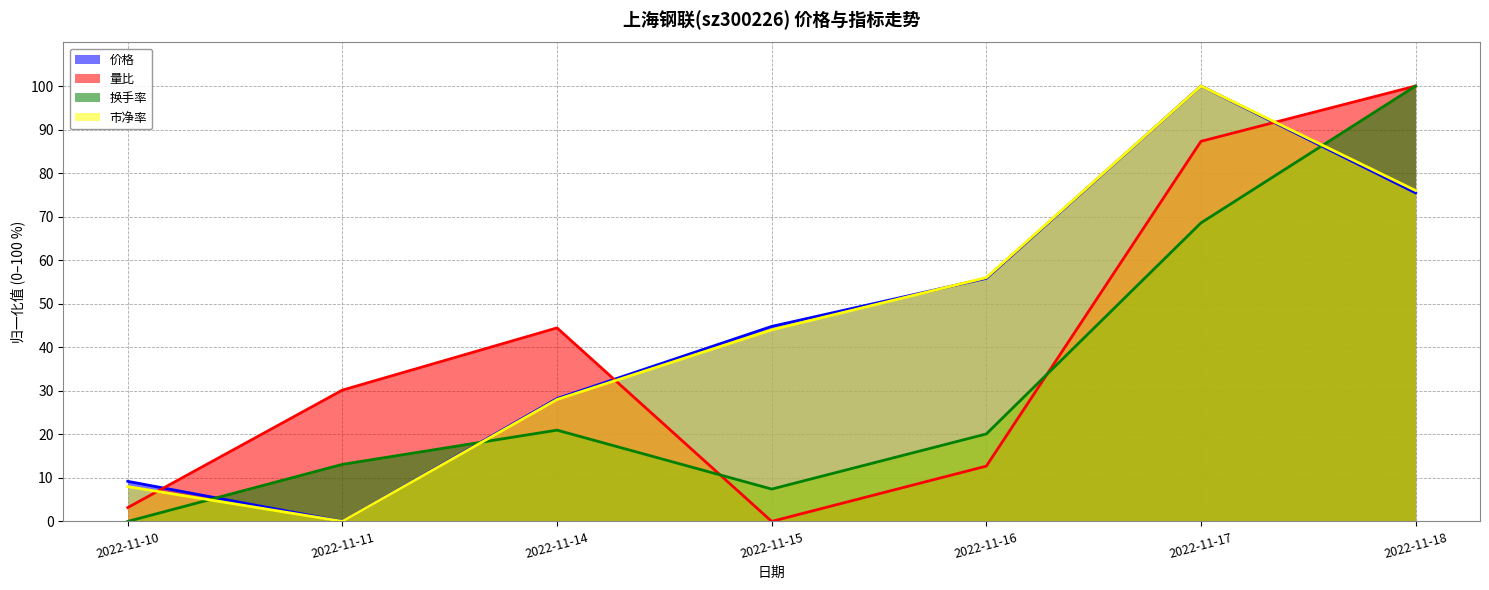

What is the value of the 市净率 point at the 3rd from the left?

28.0